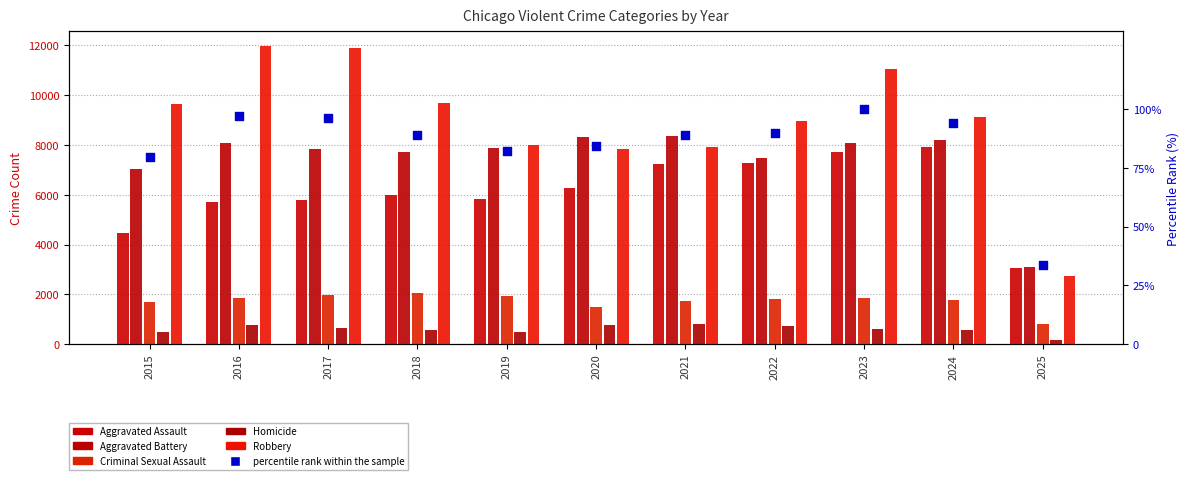

At which category is the sum across all series the highest?

2023